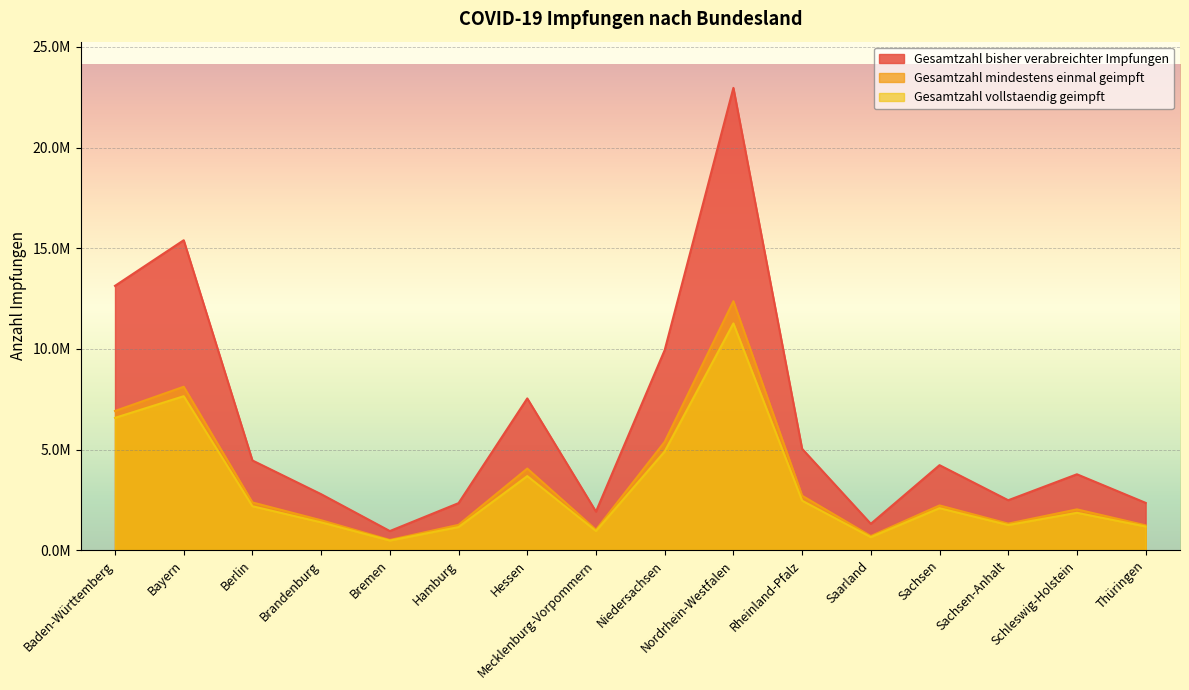

Between Mecklenburg-Vorpommern and Thüringen, which is larger?

Thüringen